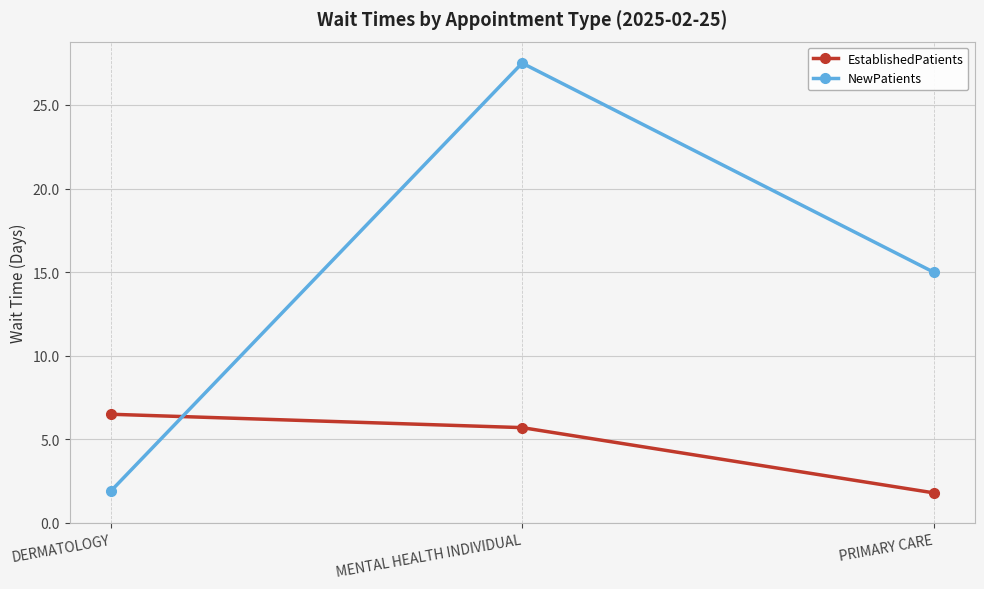

List the series in order of their peak value, lowest first.

EstablishedPatients, NewPatients